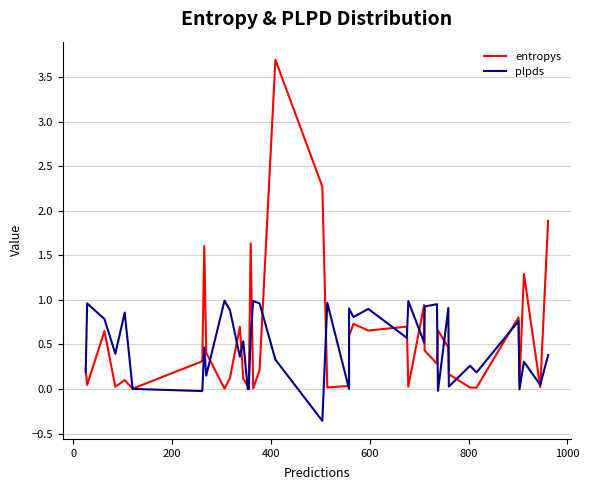

How many times do entropys and plpds cross each other?

22